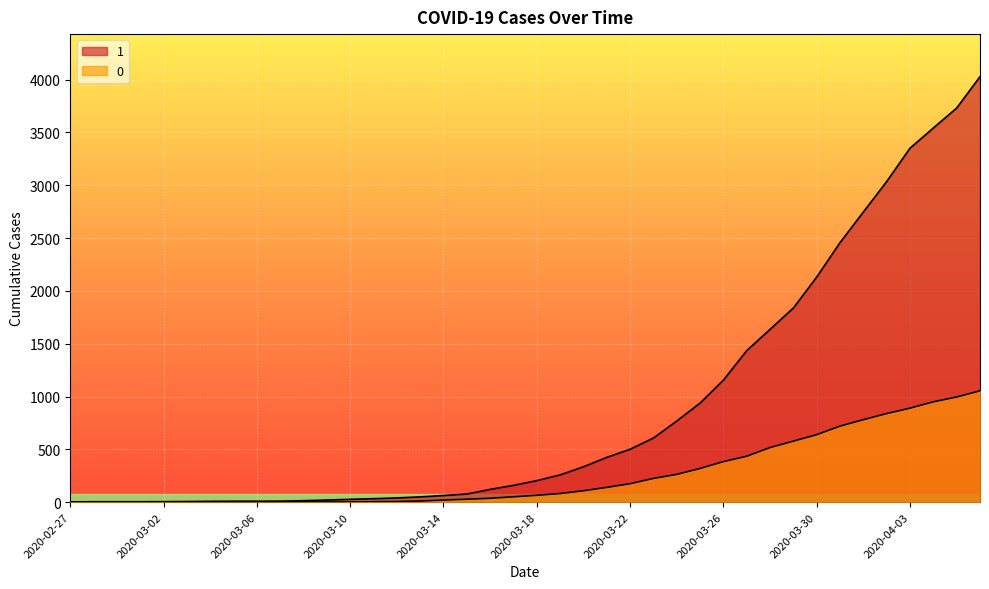

What is the sum of all 0 values?

10324